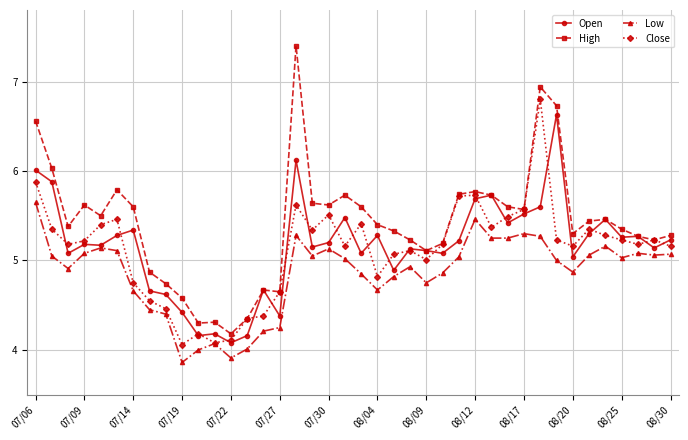

True or false: Low and High cross at least once.

False